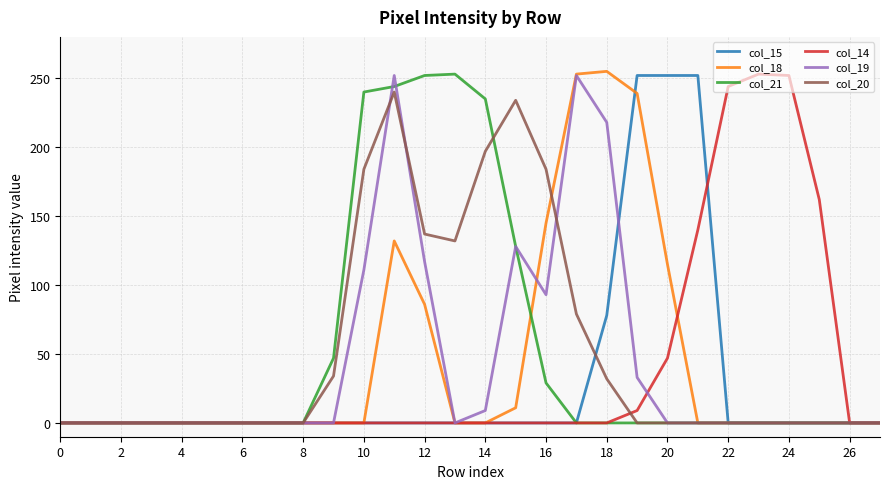

What is the average value of the col_20 series?

52